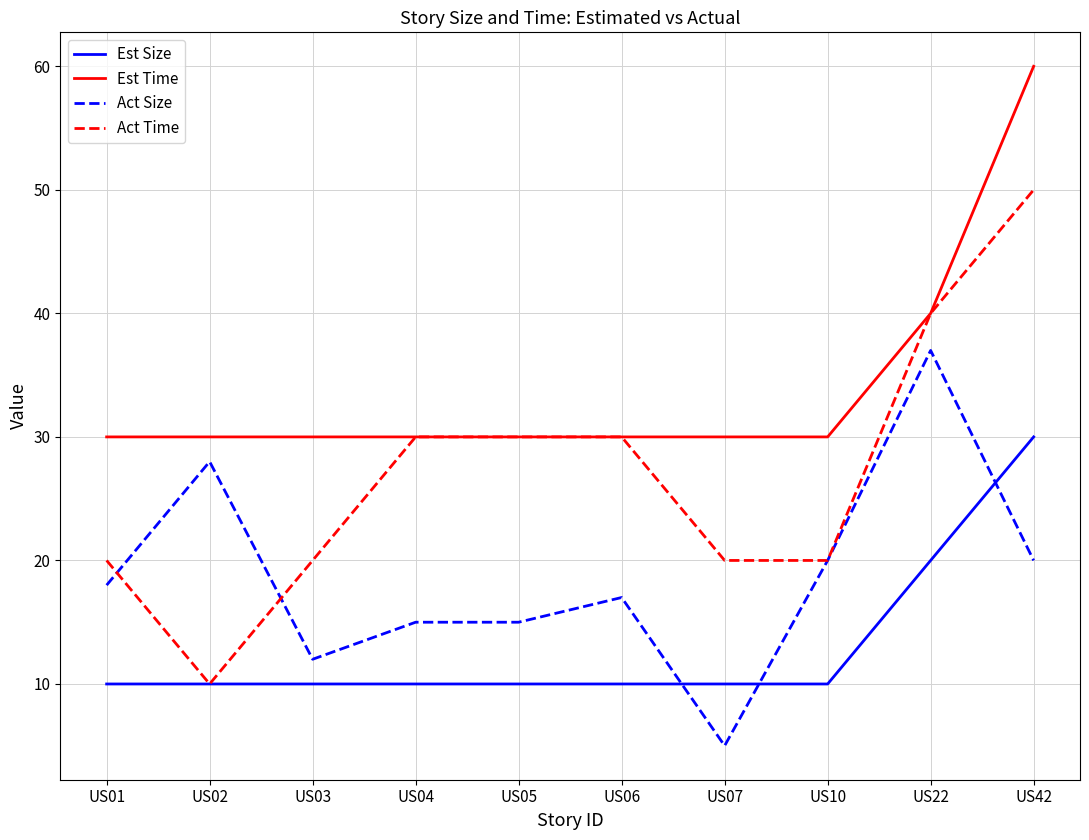

True or false: Est Time and Est Size cross at least once.

False